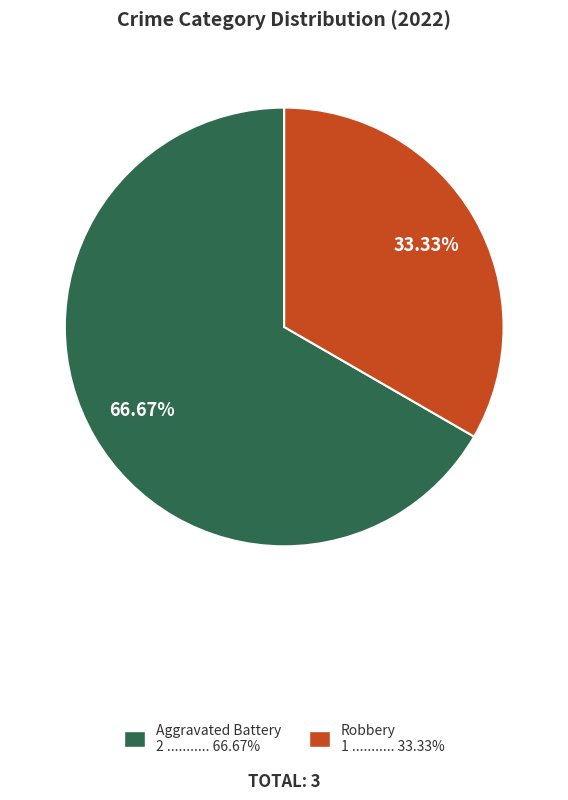

How many slices are in this pie chart?

2